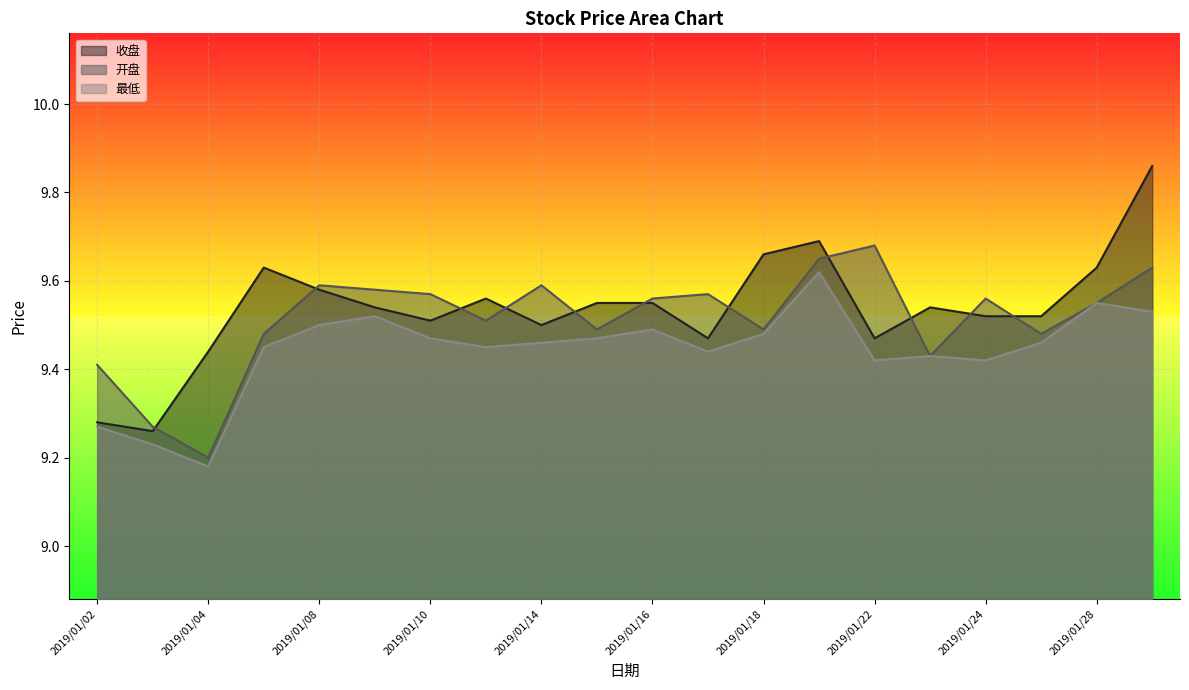

How many intersections are there between 开盘 and 收盘?

11